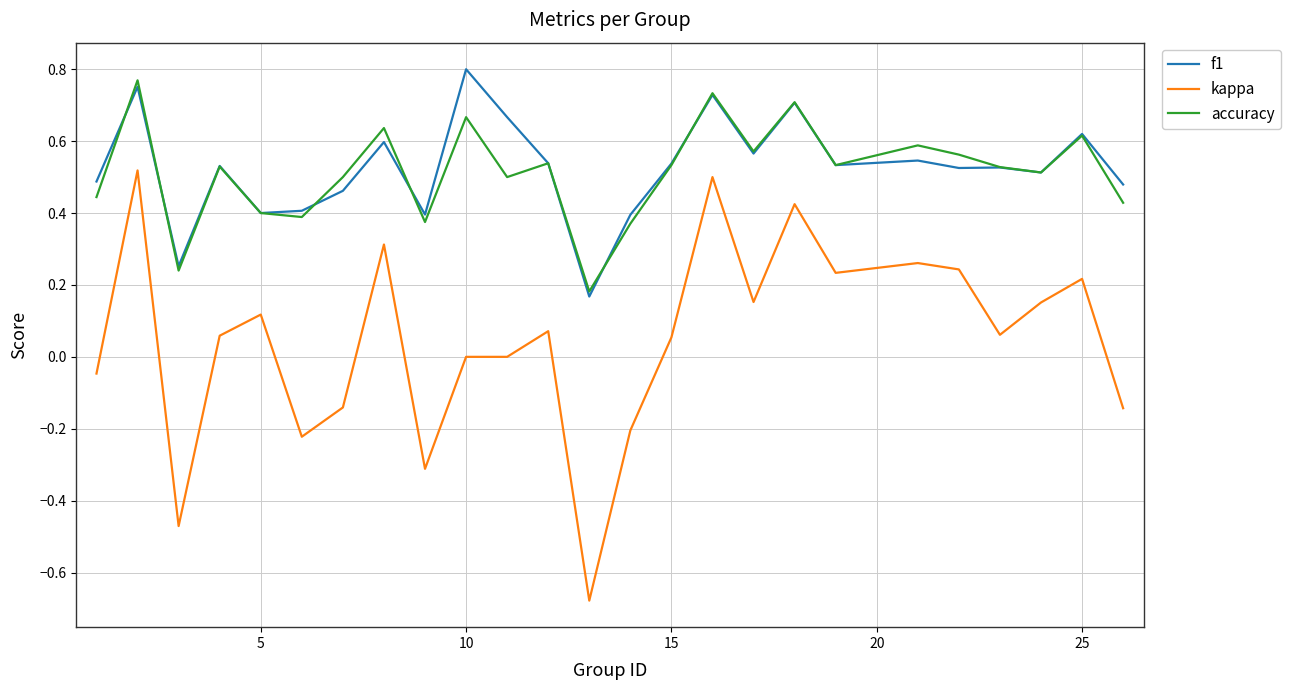

Which series has the widest spread of values?

kappa